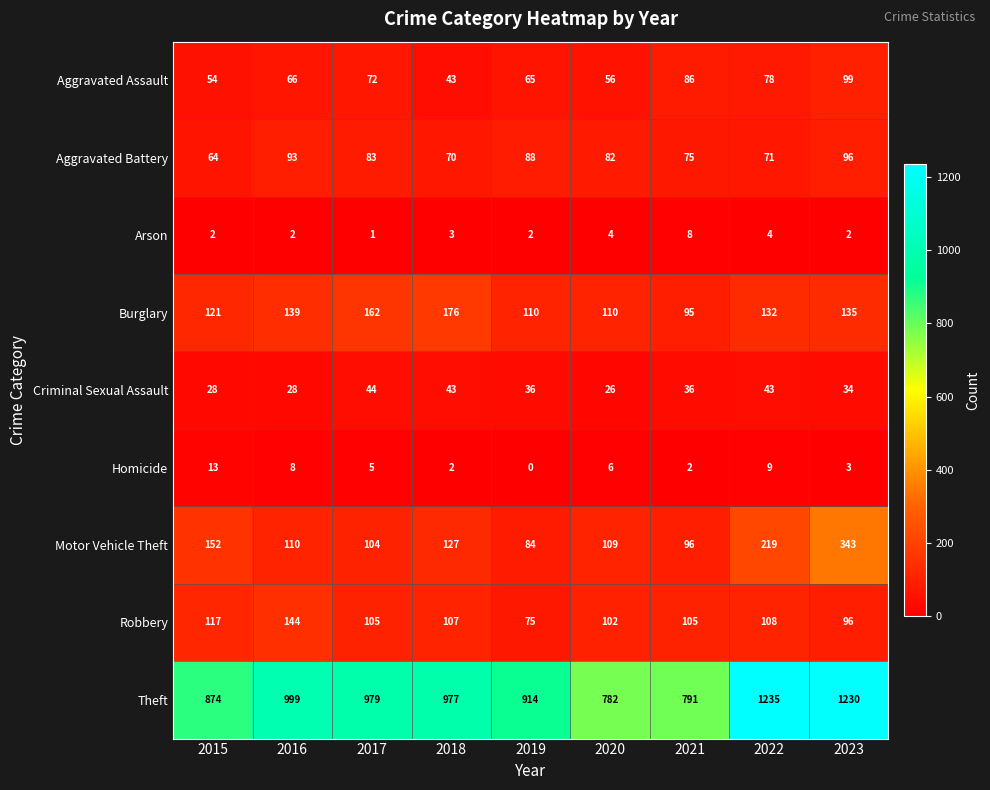

How many distinct data groups are displayed?

9